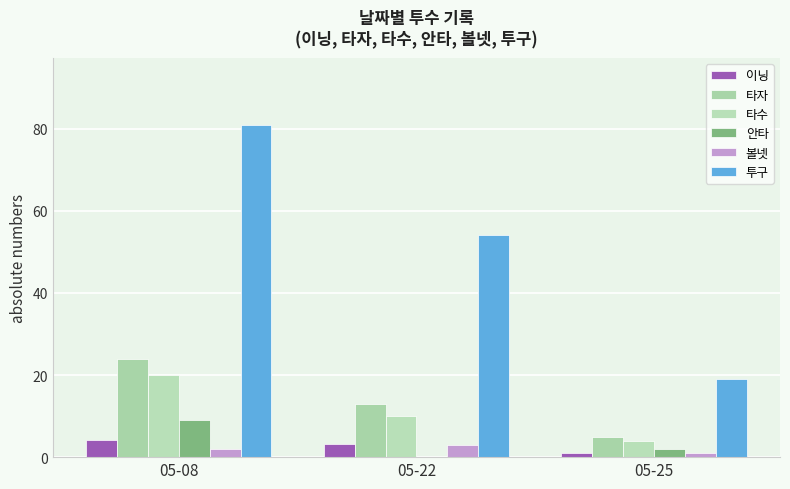

Between 05-22 and 05-08, which is larger?

05-08